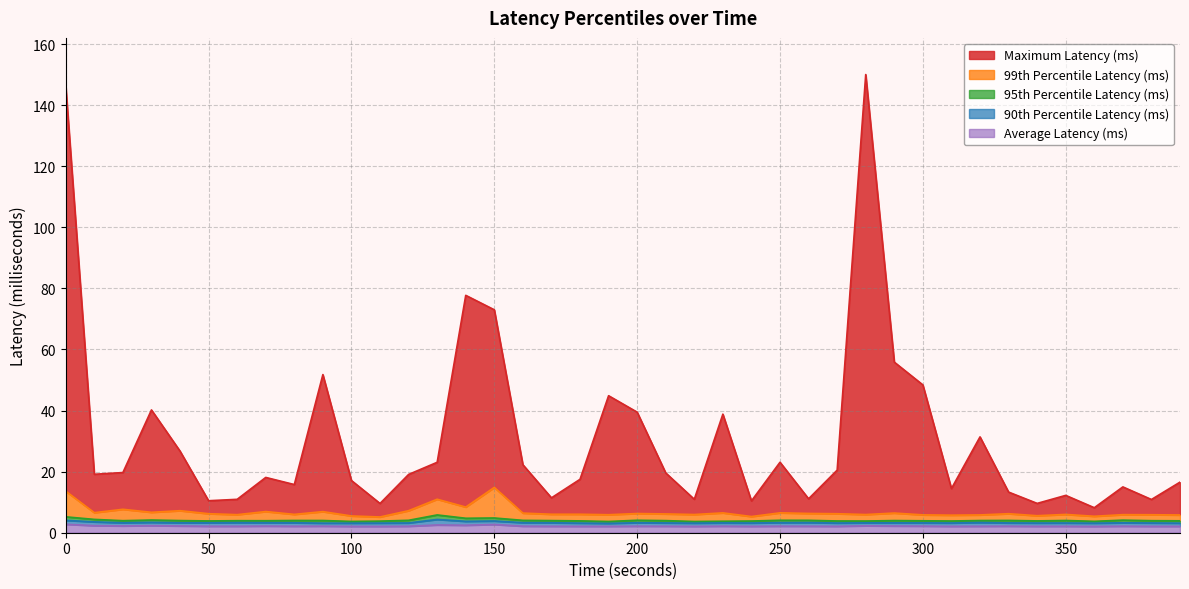

How many data points does each series have?

40